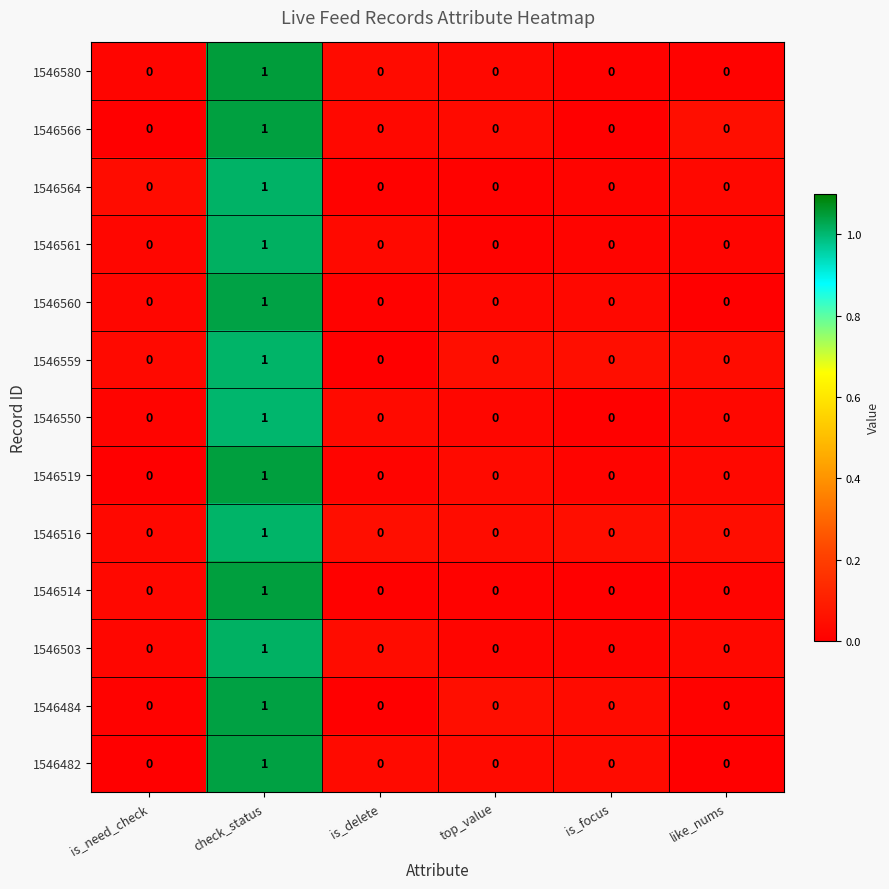

Which category has the highest value across all series?

check_status